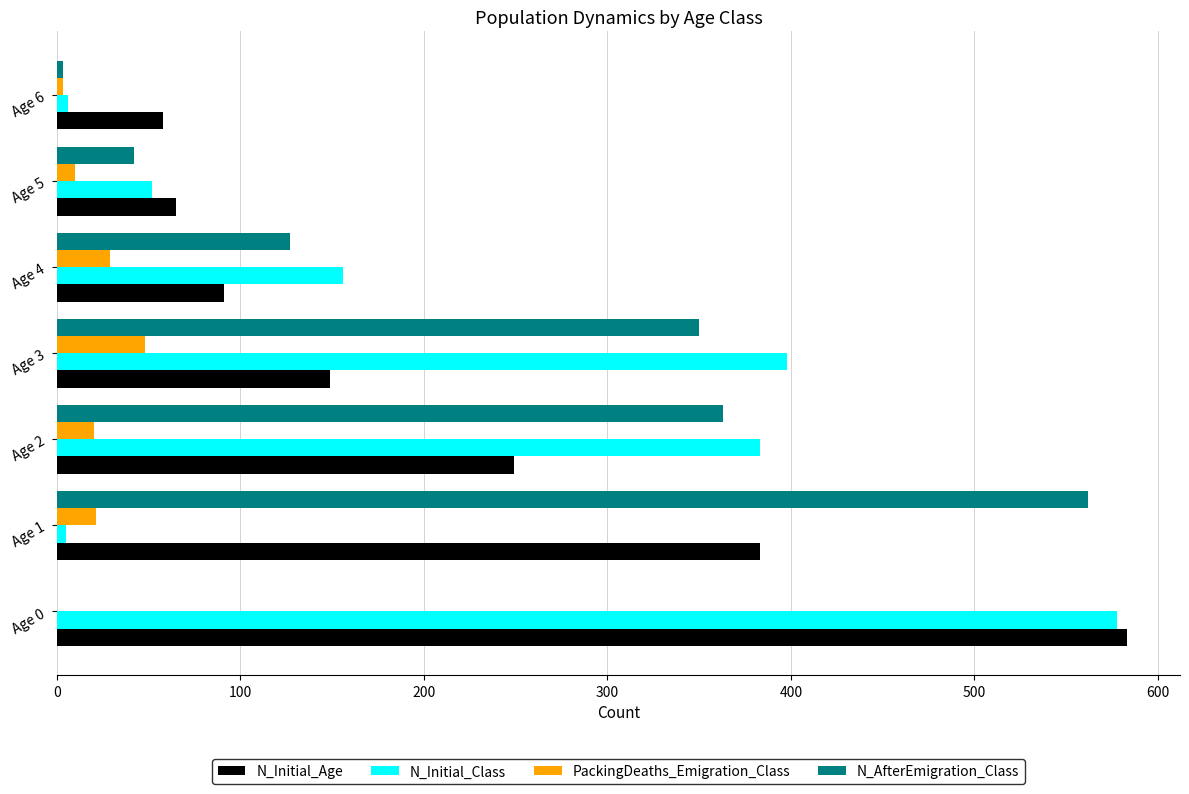

What is the maximum value shown in the chart?

583